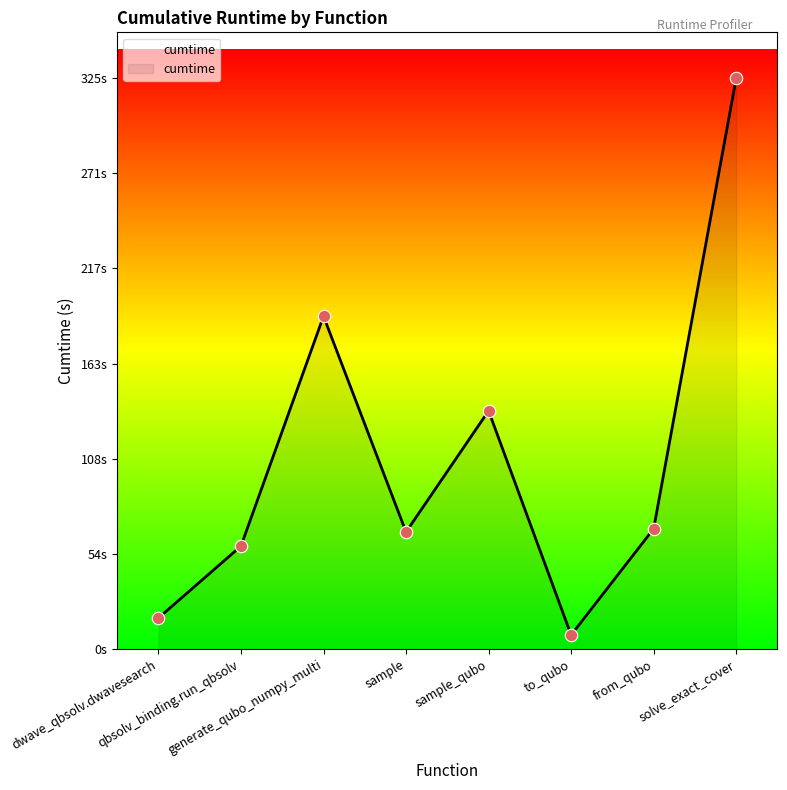

What is the change in value from generate_qubo_numpy_multi to solve_exact_cover?

+135.8